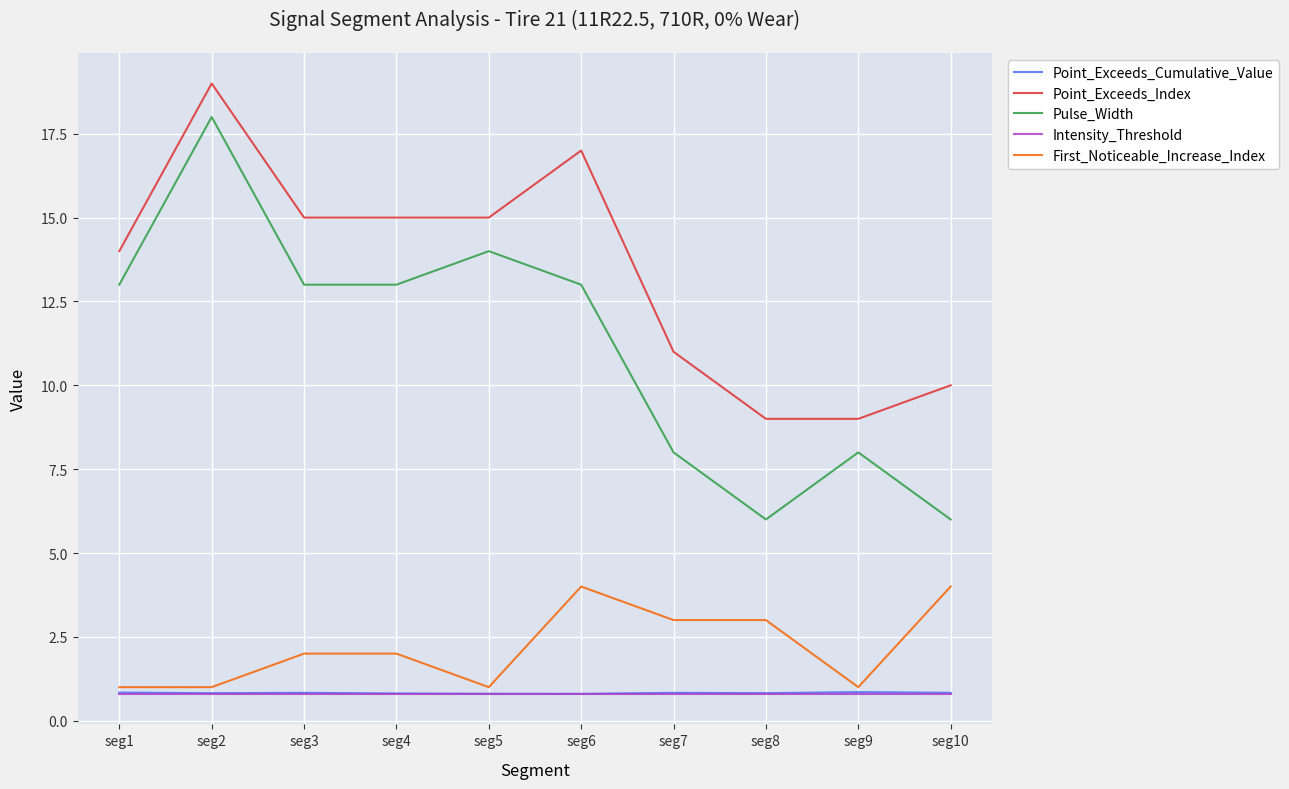

Does the chart display data point markers on the line(s)?

No